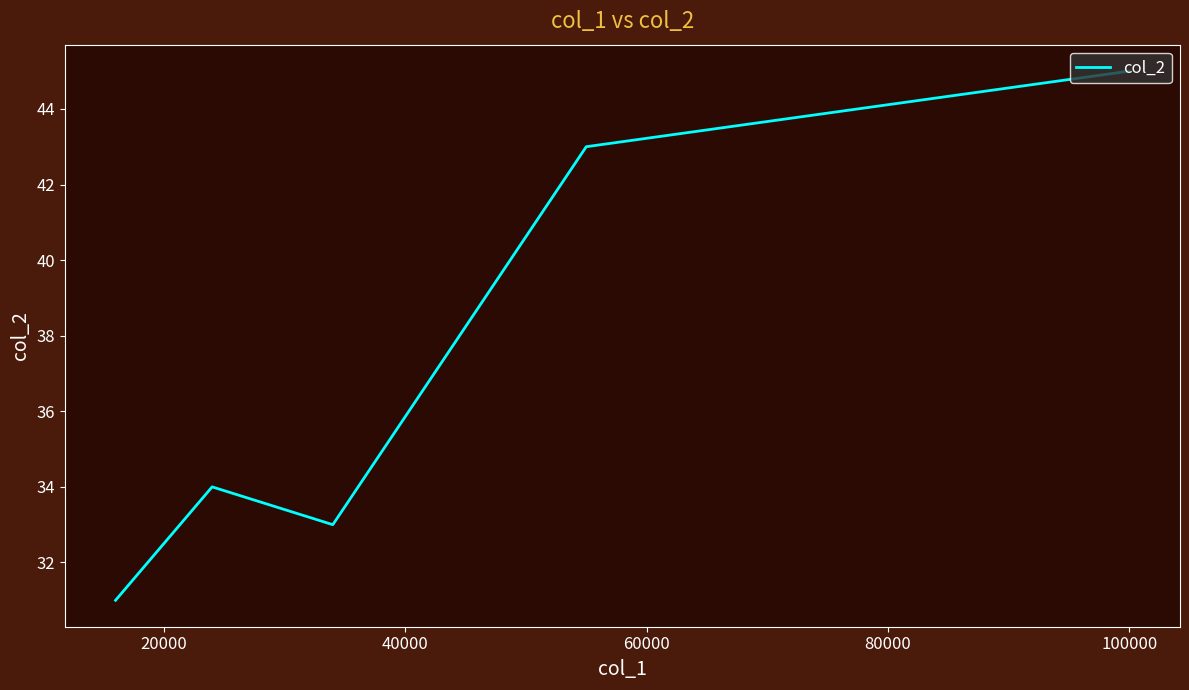

What is the difference between the second highest and second lowest values?

10